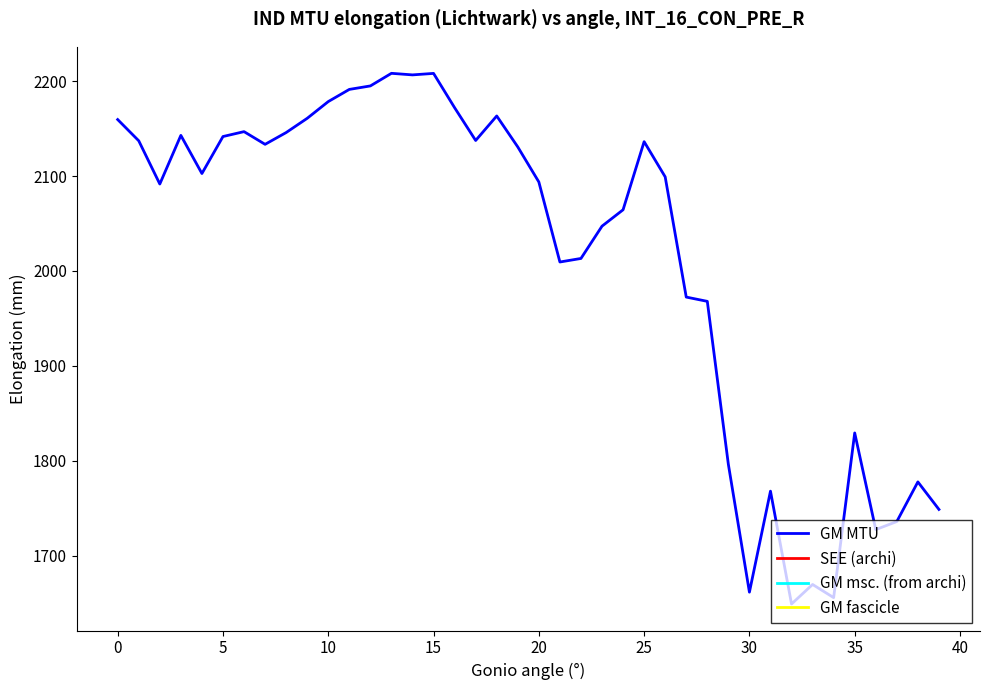

What is the difference between the maximum and minimum values?

559.3